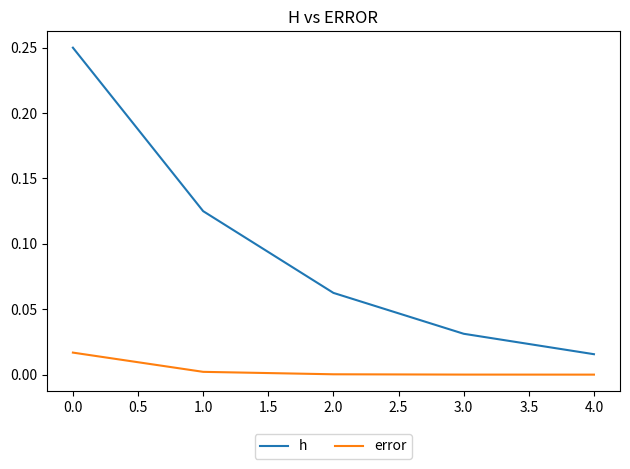

True or false: h and error cross at least once.

False